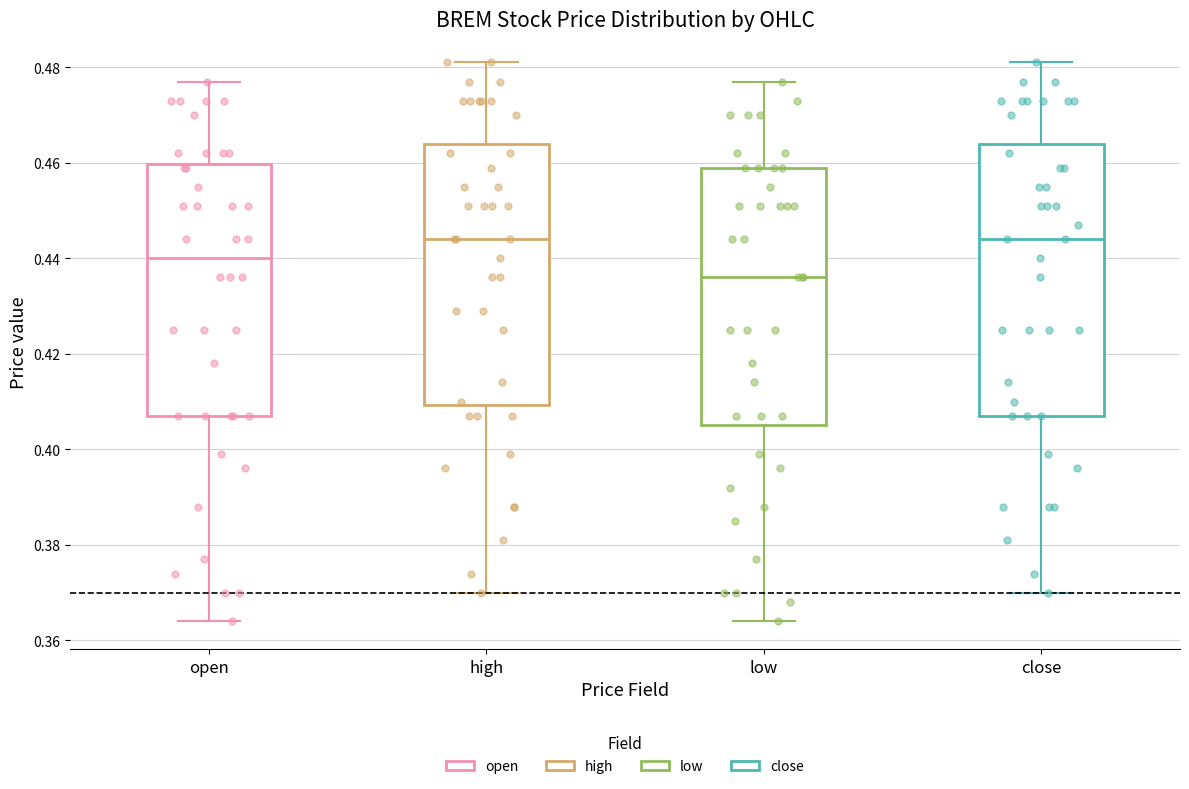

Comparing the boxes themselves (not the whiskers), which one is the tallest?

close